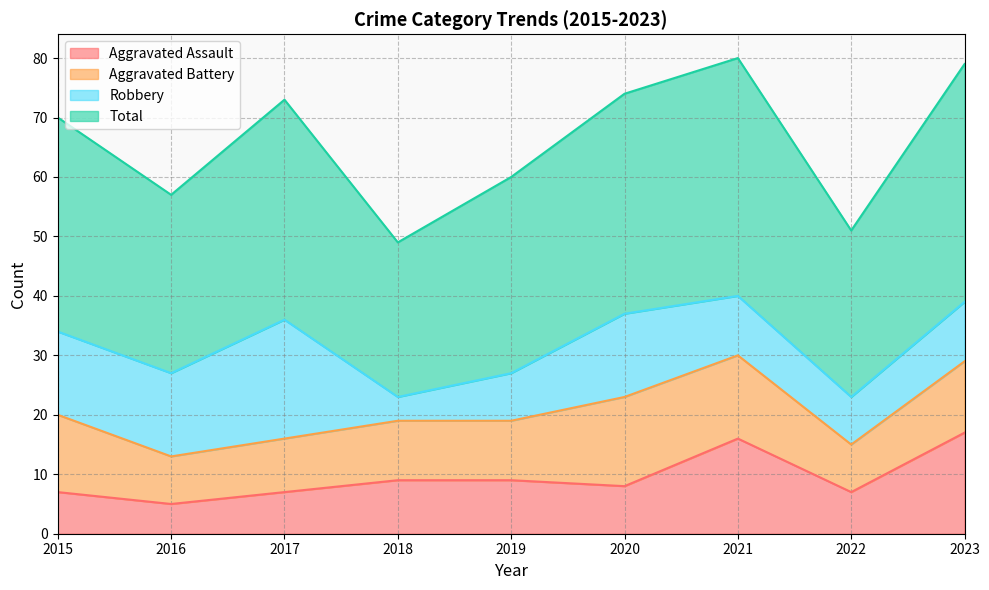

Between 2016 and 2021, which series saw the biggest shift?

Total